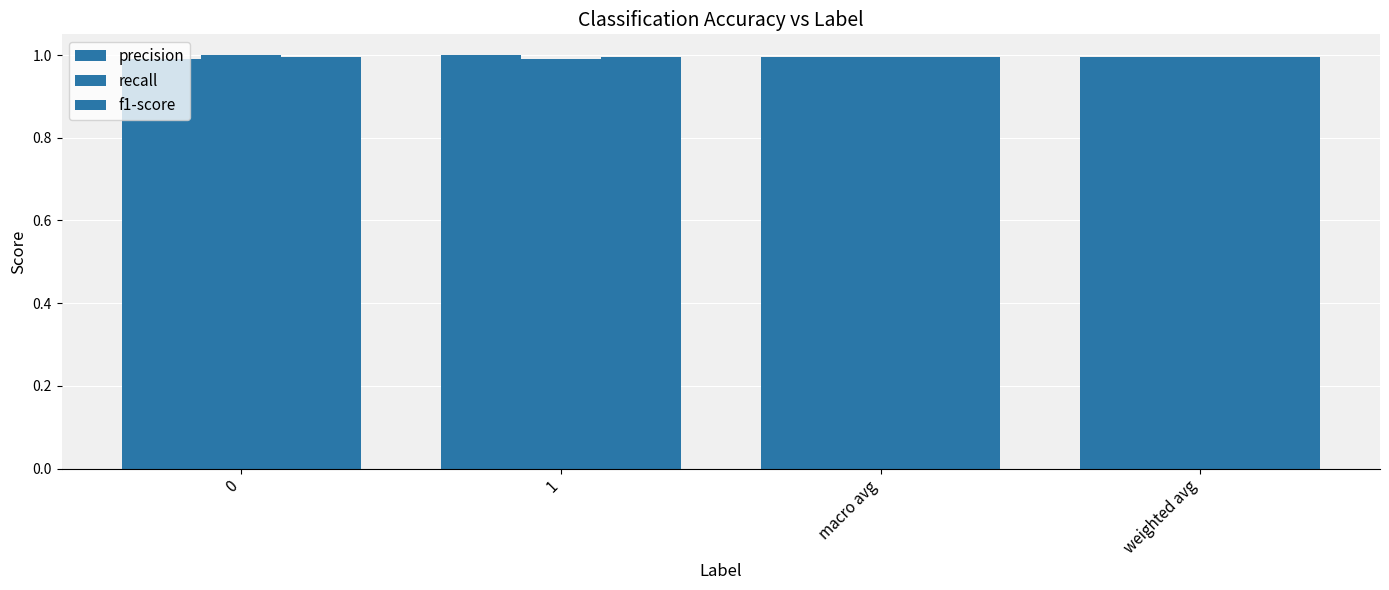

How many bars are there in each group?

3